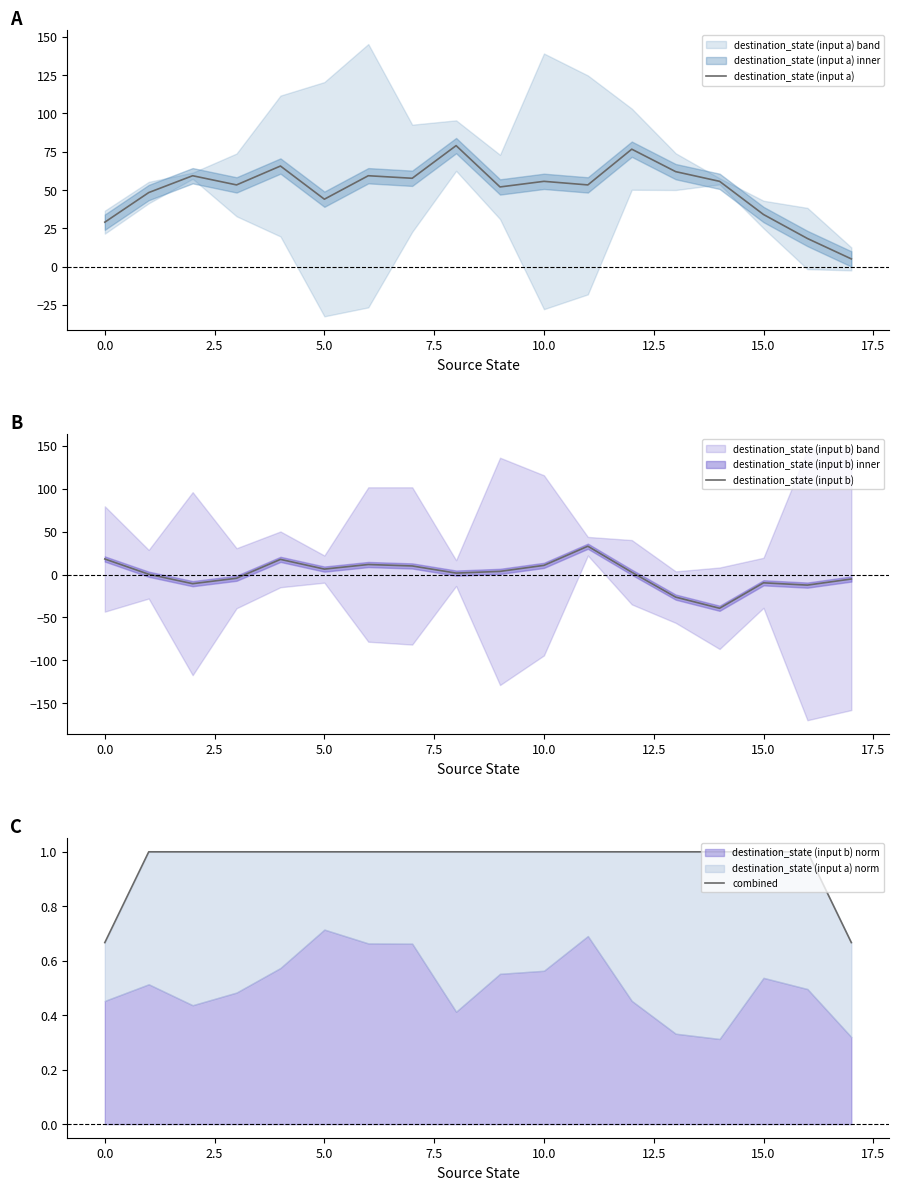

What is the difference between the maximum and second lowest values in the combined series?

0.3